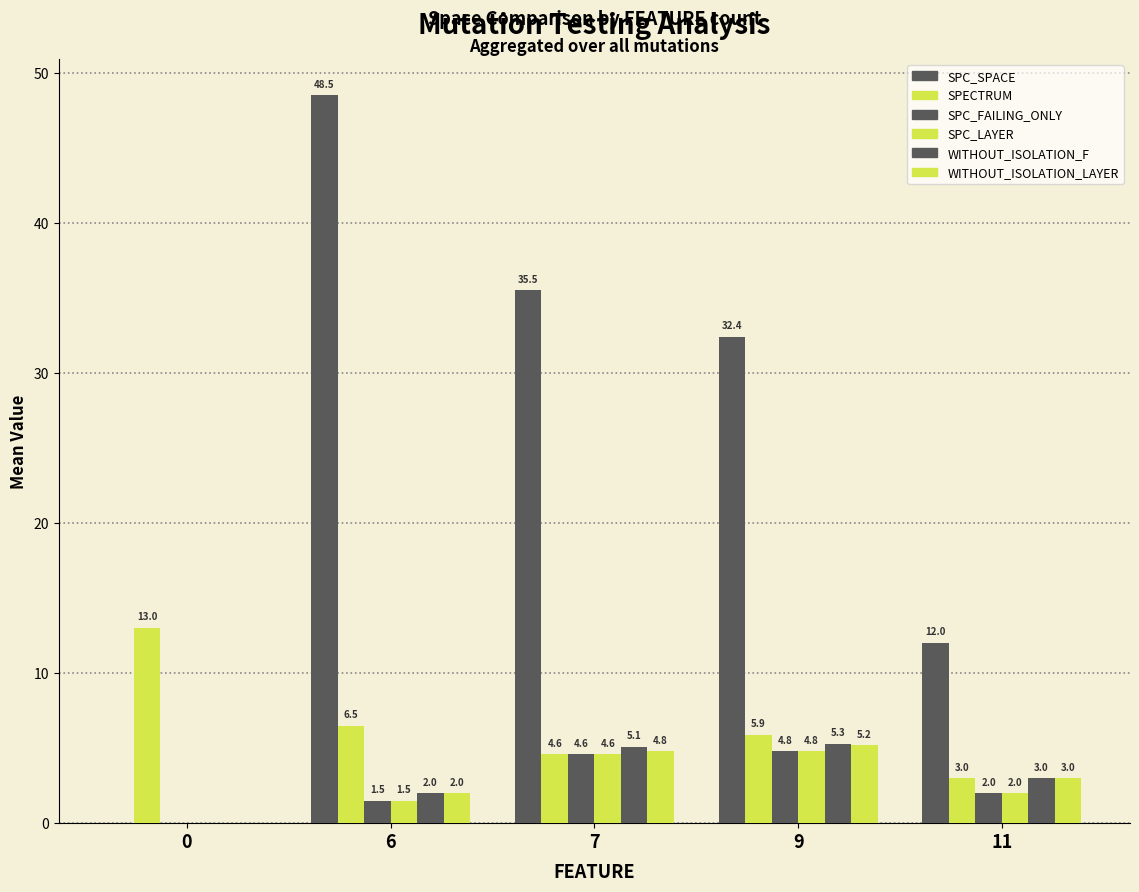

What is the value of the SPC_LAYER bar at the 5th from the left?

2.0